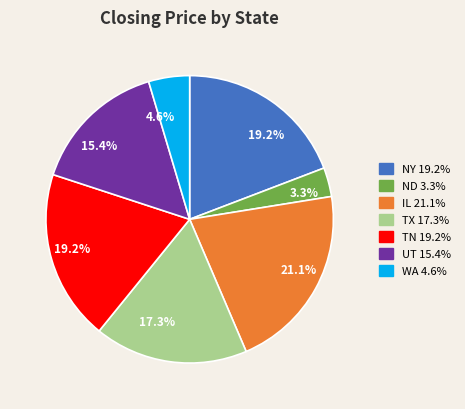

Does any single category account for the majority?

No